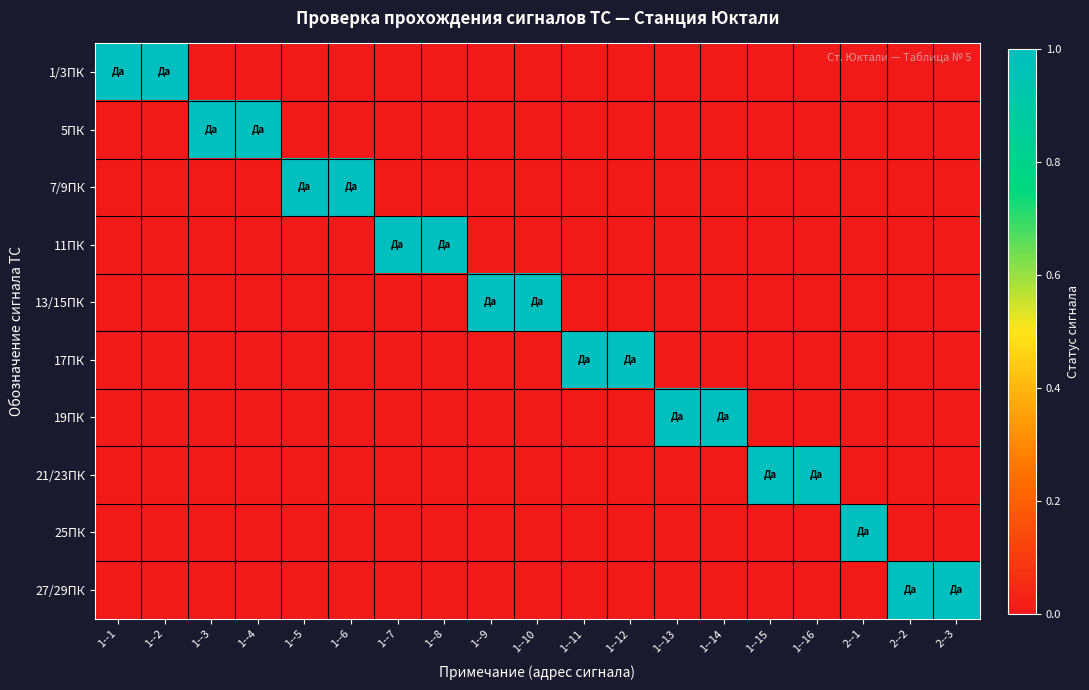

Which series has the largest range (max minus min)?

1/3ПК